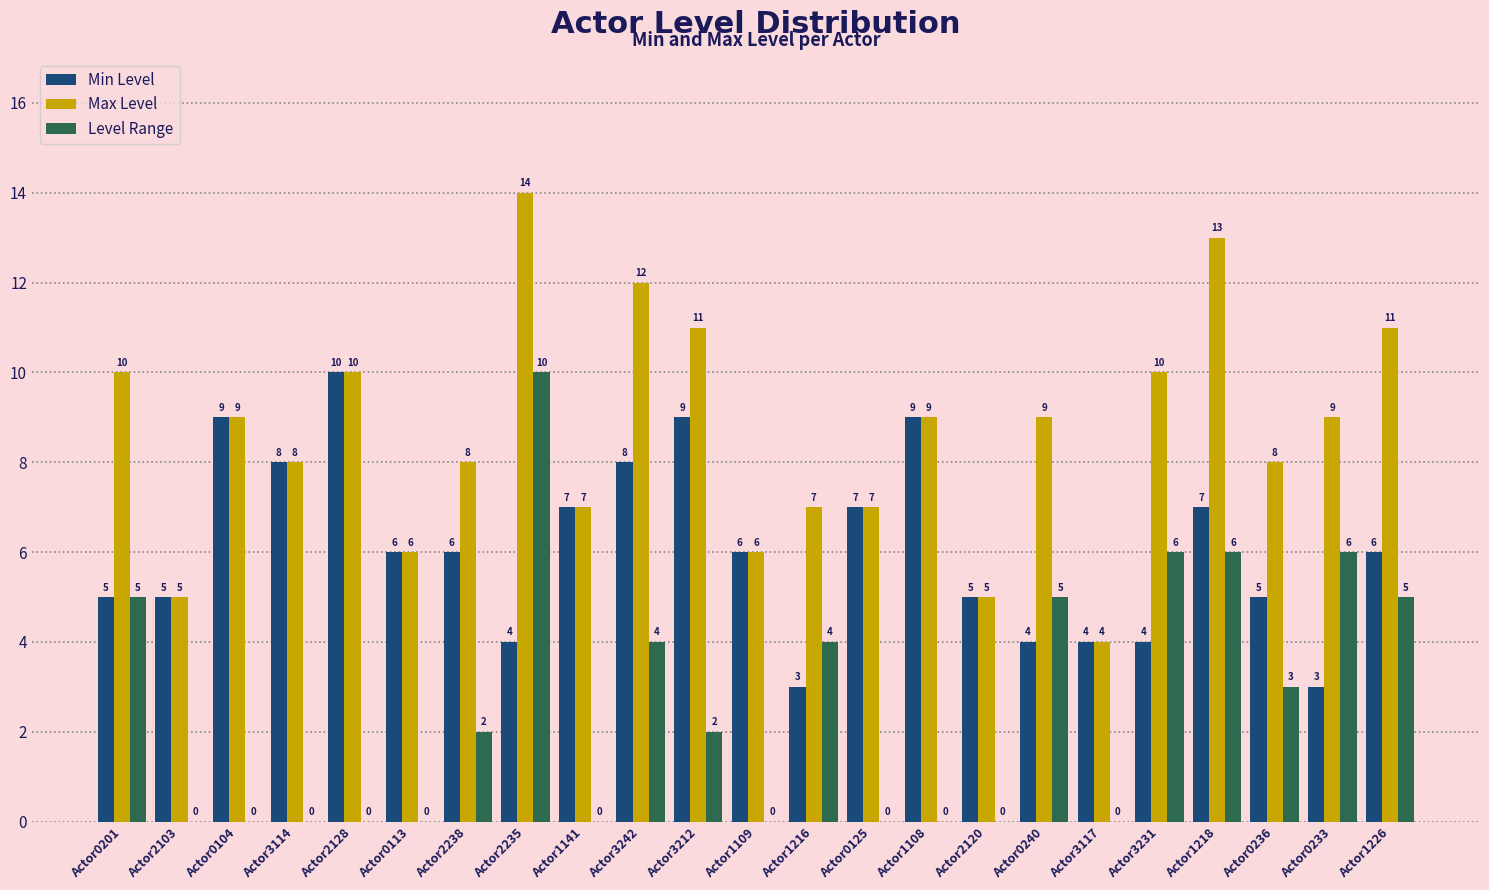

Reading left to right, list all the values displayed in this chart.

Min Level: 5	5	9	8	10	6	6	4	7	8	9	6	3	7	9	5	4	4	4	7	5	3	6
Max Level: 10	5	9	8	10	6	8	14	7	12	11	6	7	7	9	5	9	4	10	13	8	9	11
Level Range: 5	0	0	0	0	0	2	10	0	4	2	0	4	0	0	0	5	0	6	6	3	6	5